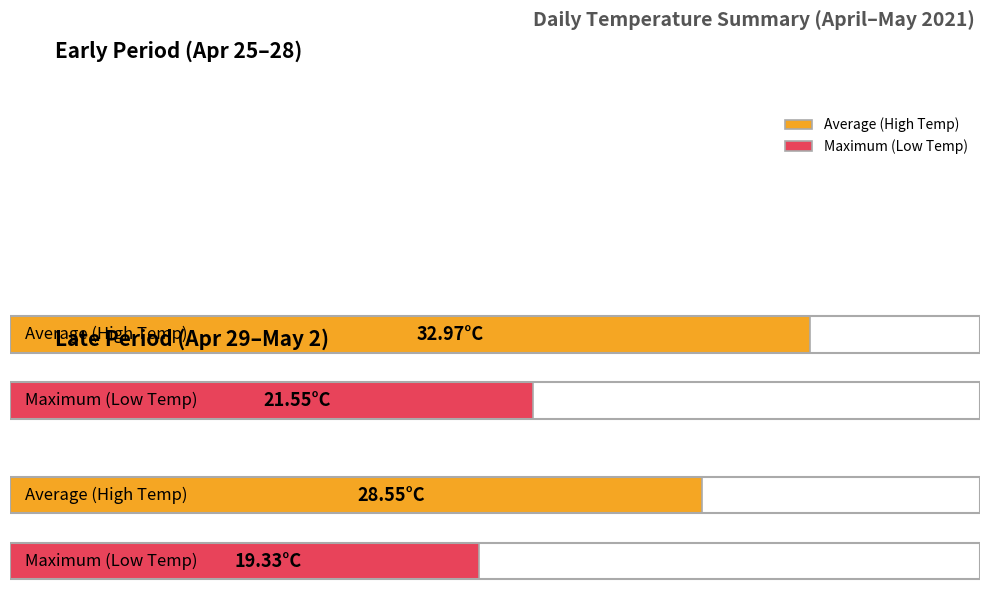

At 2021-04-26, list the series in order from smallest to largest.

temperatureLow, temperatureHigh